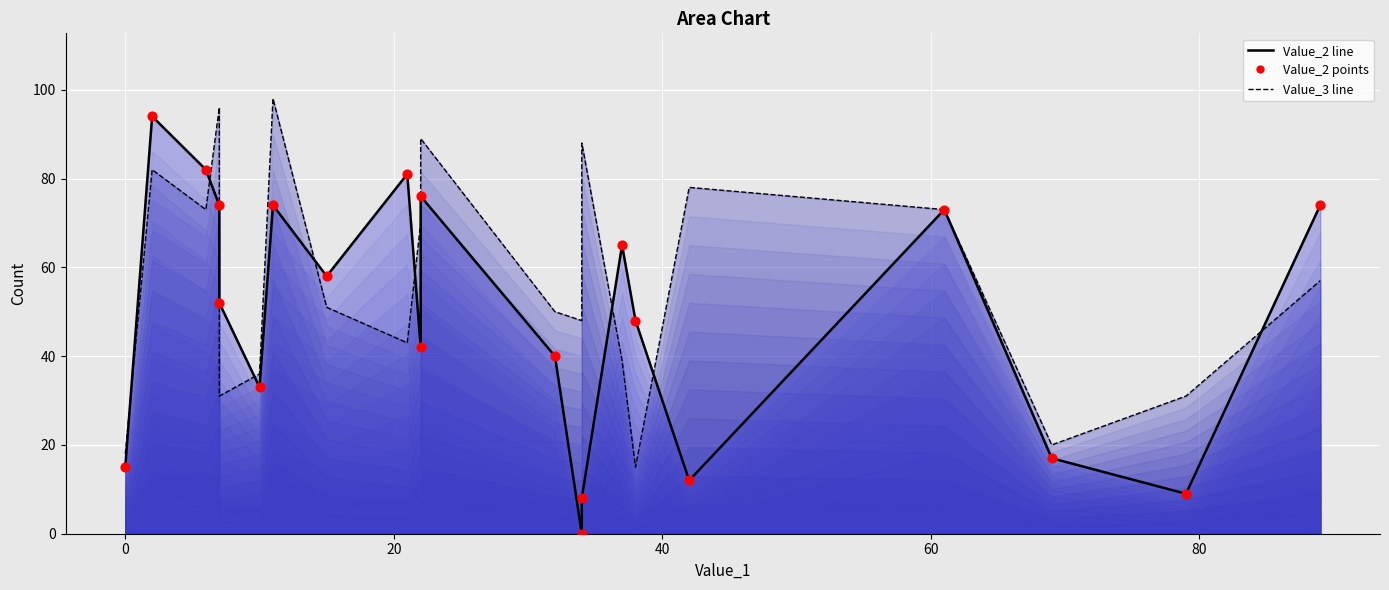

Is the value of Value_3 line at 19 greater than the value of Value_2 line at 100?

No